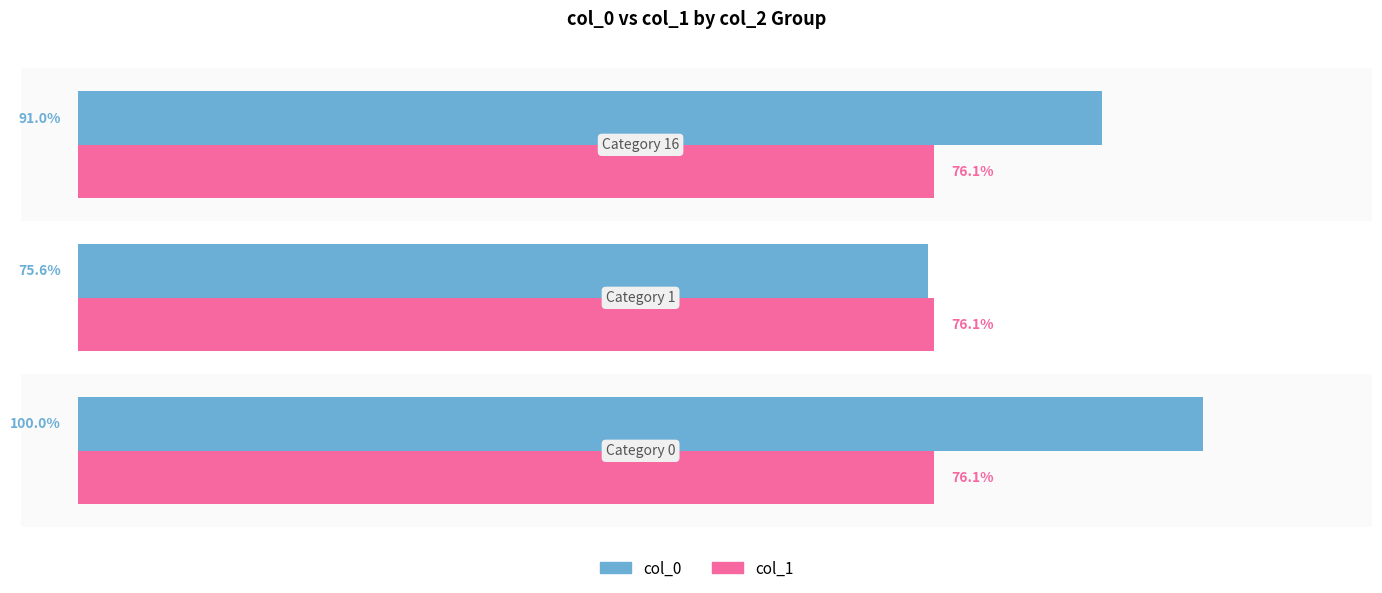

Which series has the largest total across all categories?

col_0